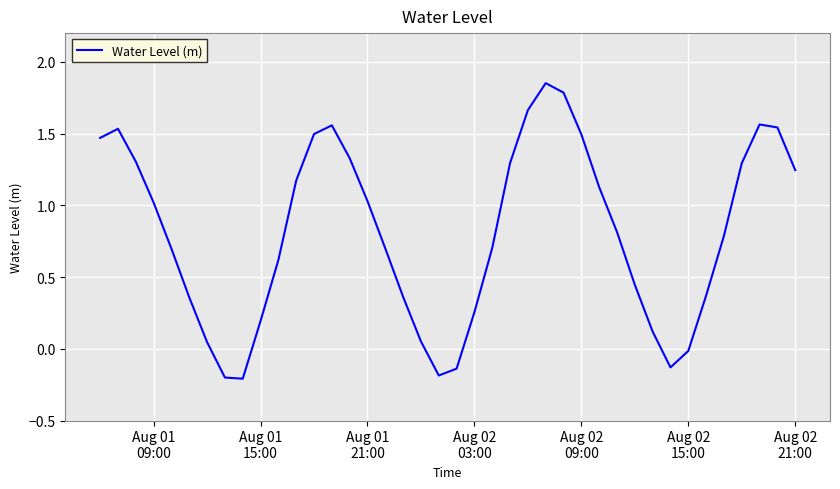

What is the difference between the maximum and minimum values?

2.1